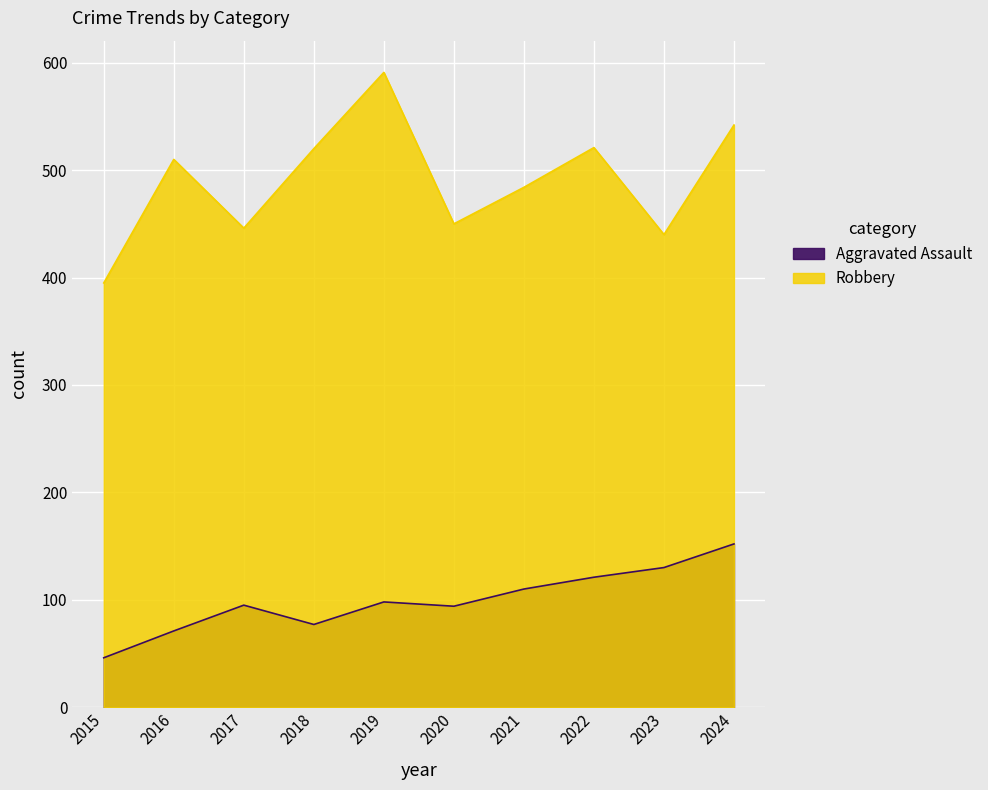

Which series has the largest total across all categories?

Robbery